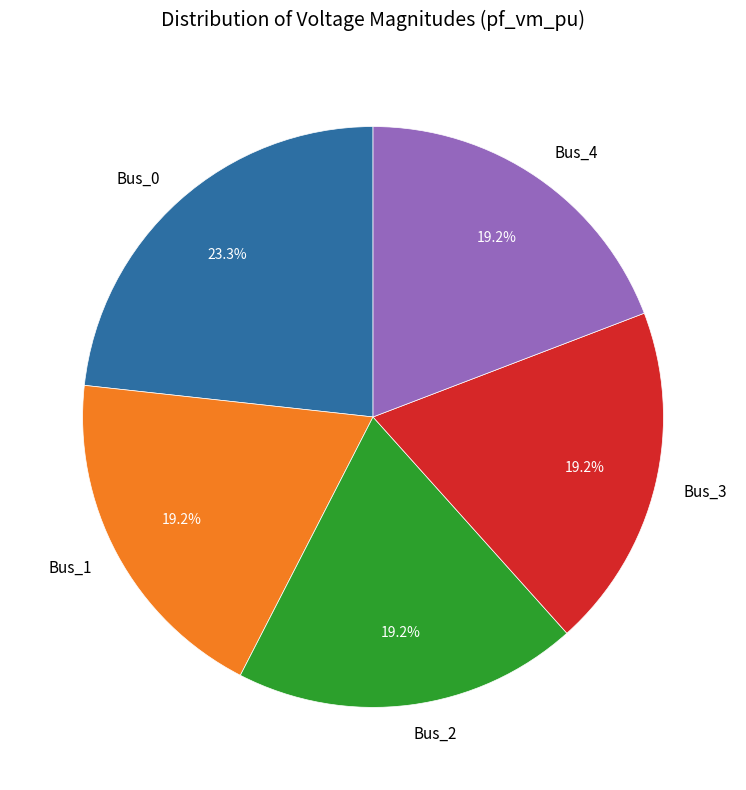

Which slice is the largest?

Bus_0